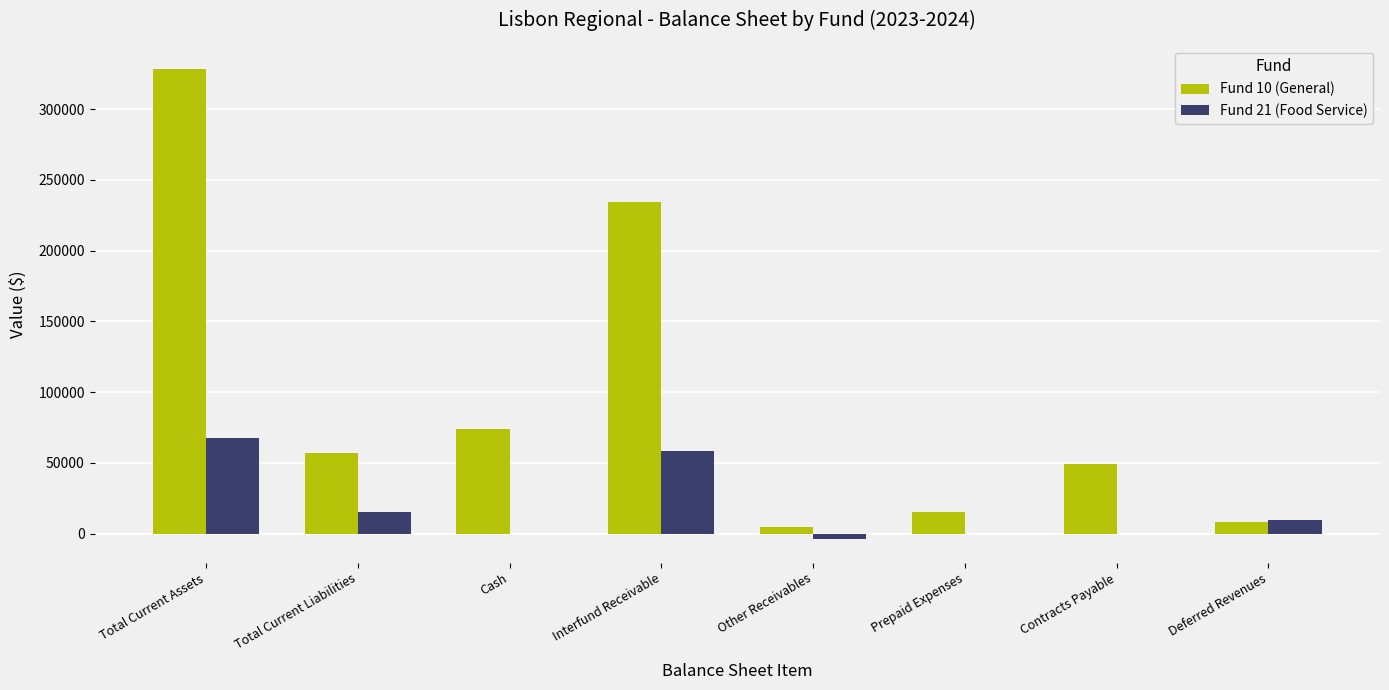

Which series has the largest total across all categories?

Fund 10 (General)